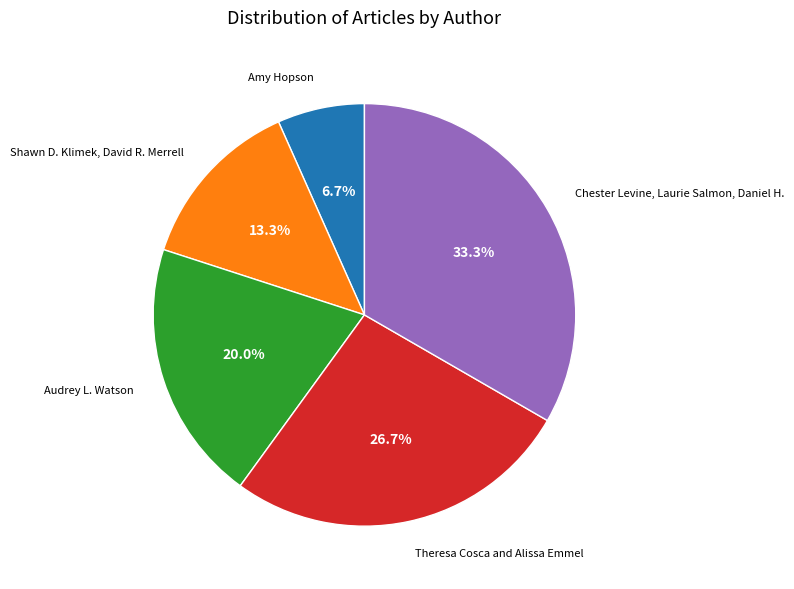

What is the smallest slice in the pie chart?

Amy Hopson